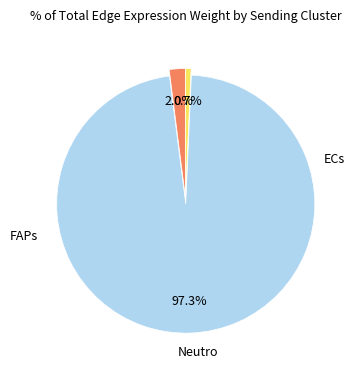

Does any single category account for the majority?

Yes